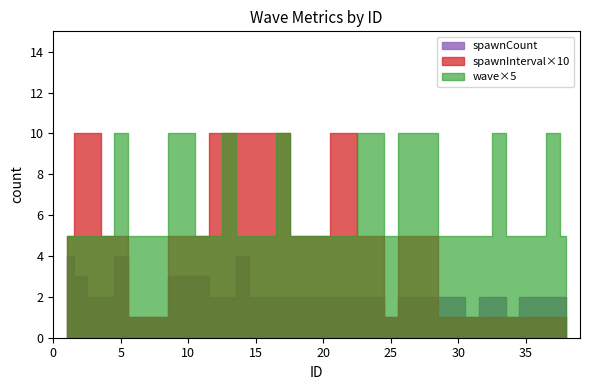

What is the average value of the spawnInterval series?

0.5